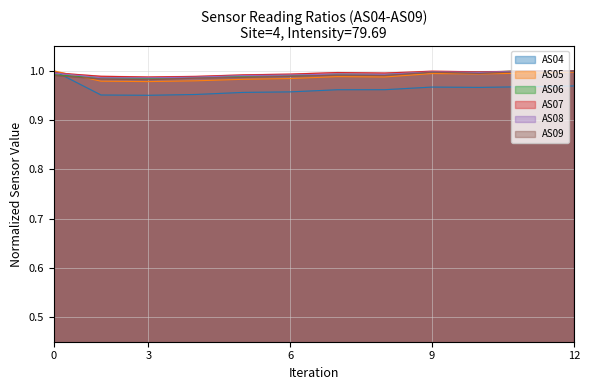

What is the sum of all AS06 values?

11.9